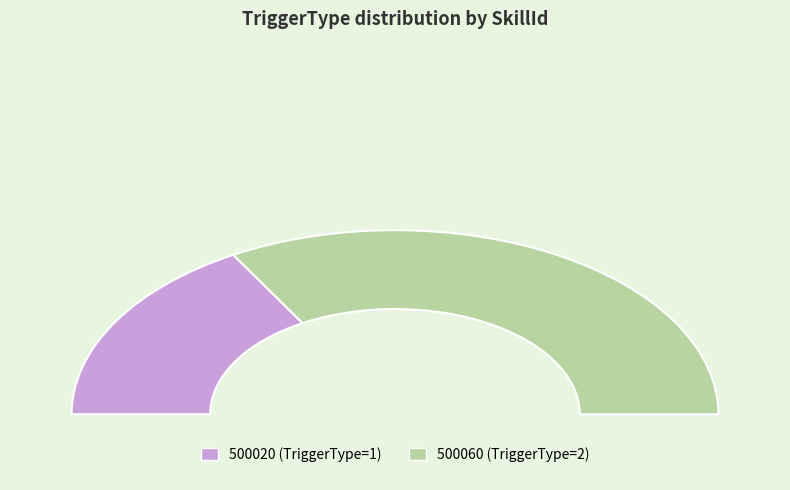

Does 500020 account for over 50% of the chart?

No